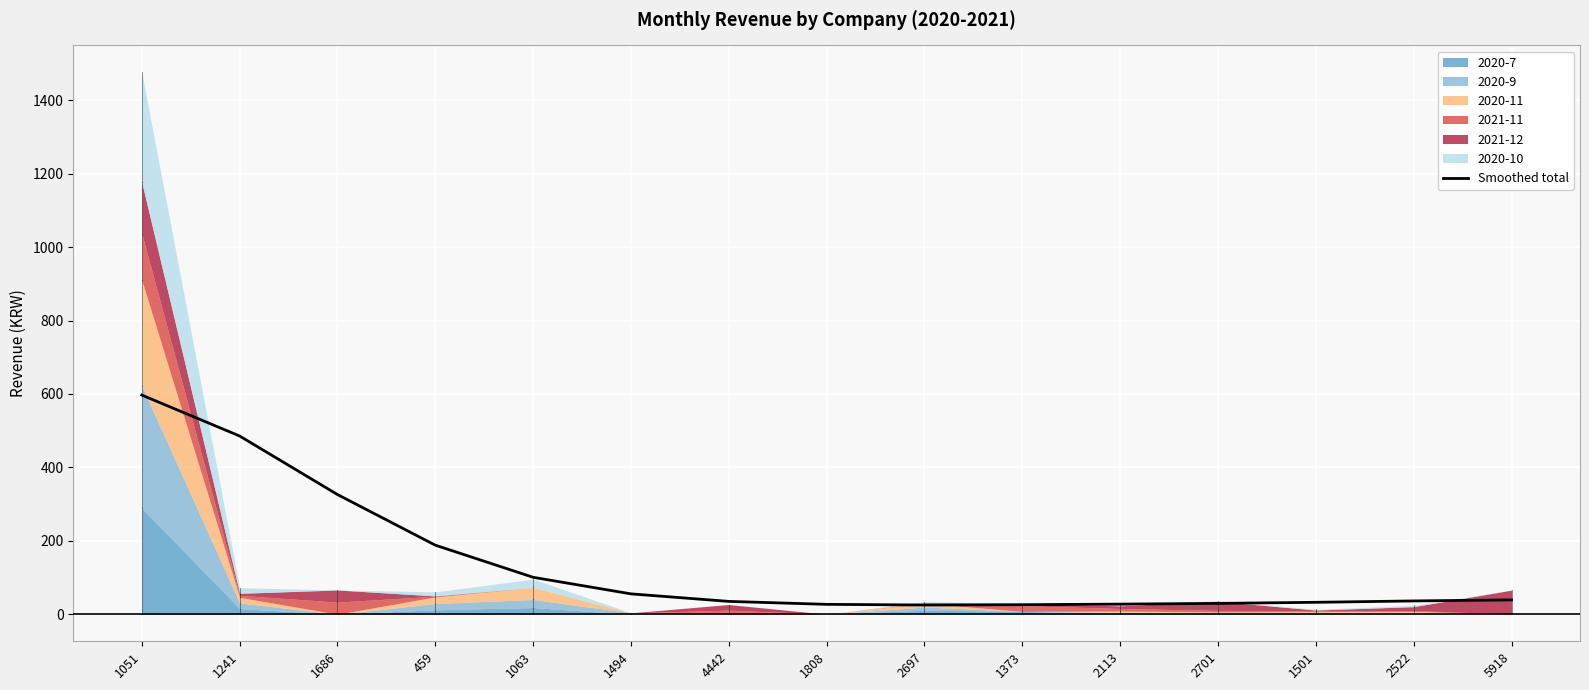

Between 1063 and 1686, which is larger?

1686